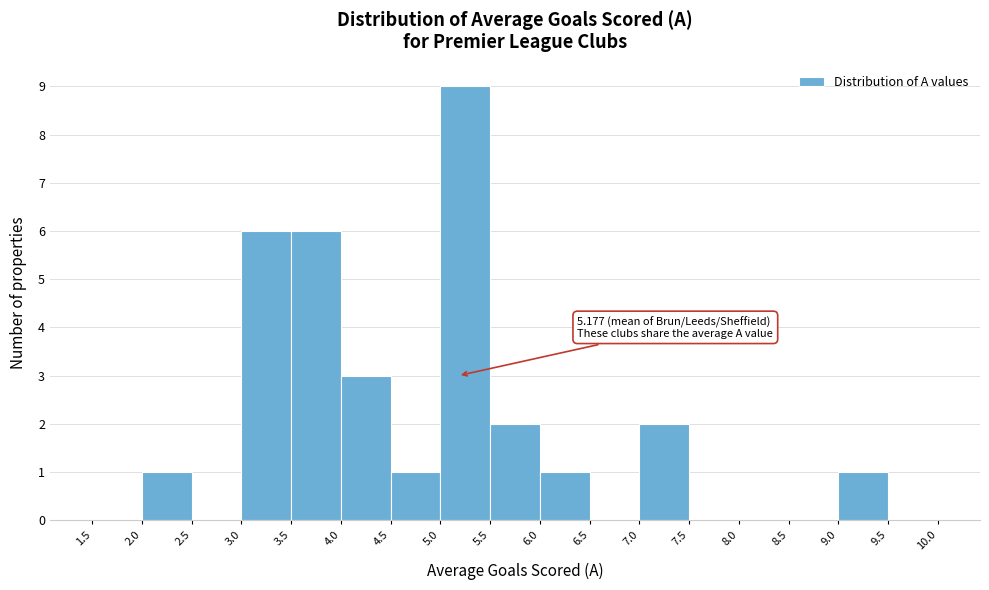

Which range on the x-axis has the tallest bar?

5.0 to 5.5